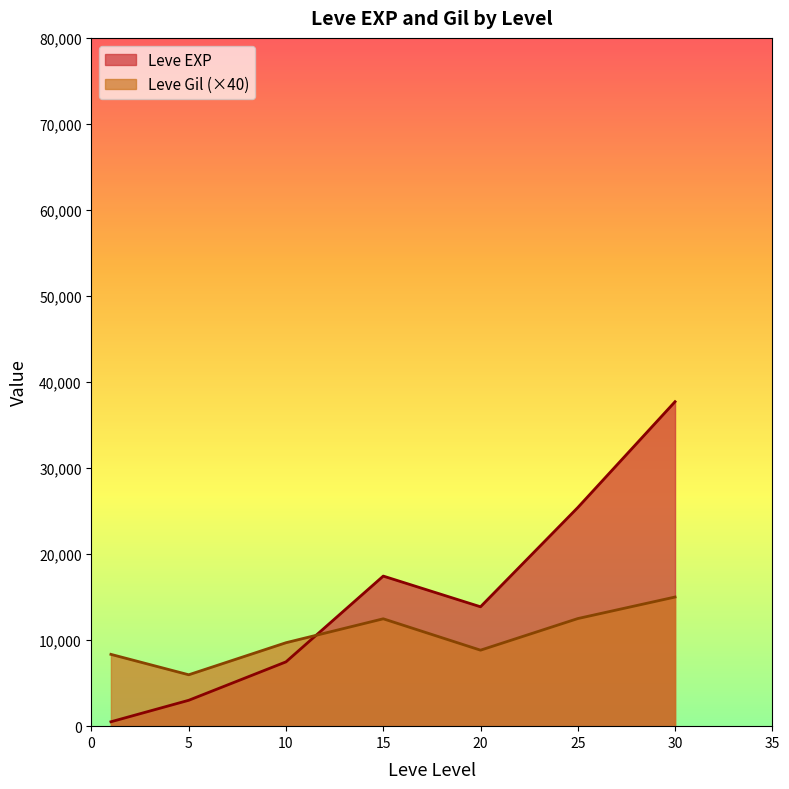

At which label does Leve EXP reach its minimum?

1